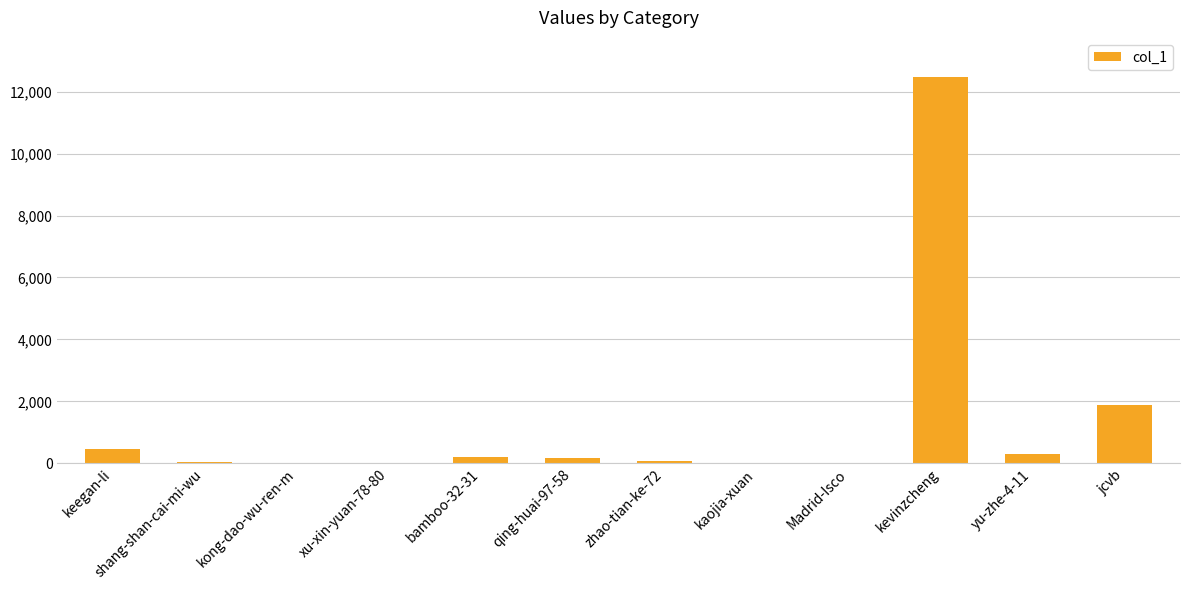

What is the maximum value shown in the chart?

12489